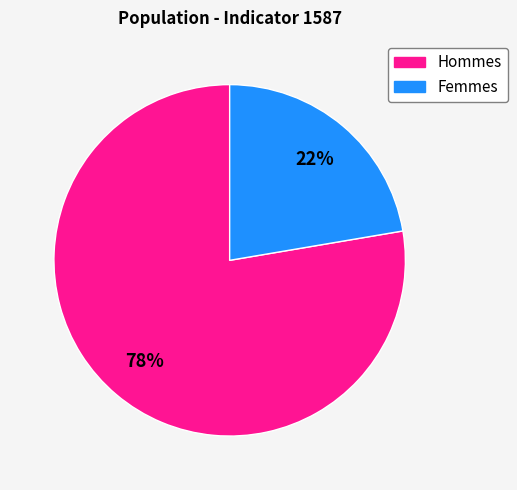

Is there a majority slice in this chart?

Yes